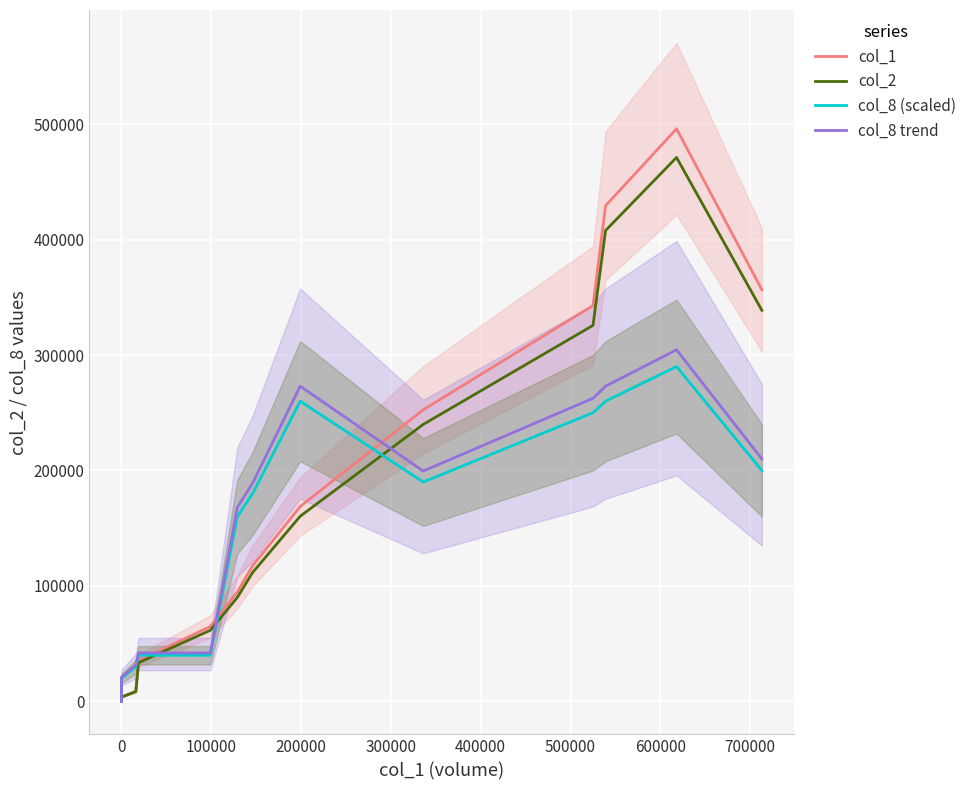

What is the difference between the maximum and minimum values in the col_1 series?

495860.0